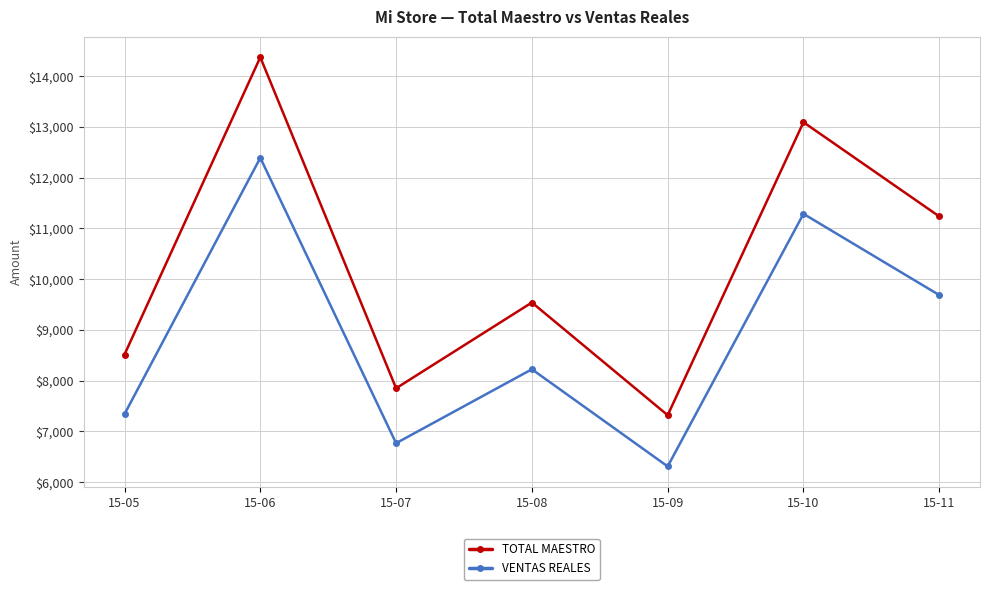

Reading left to right, what are all the values shown in this chart?

TOTAL MAESTRO: 8514.0	14373.0	7849.0	9539.0	7318.0	13092.0	11235.0
VENTAS REALES: 7339.6	12390.5	6766.4	8223.3	6308.6	11286.4	9685.4